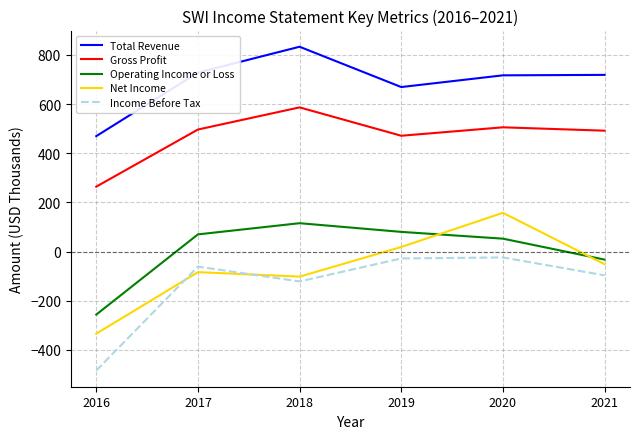

How many values in the Operating Income or Loss series exceed 69?

3